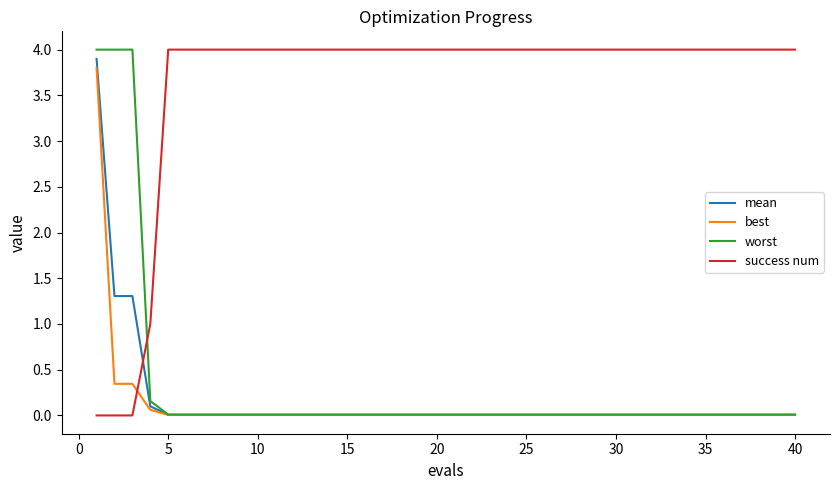

Which series has the largest total across all categories?

success num